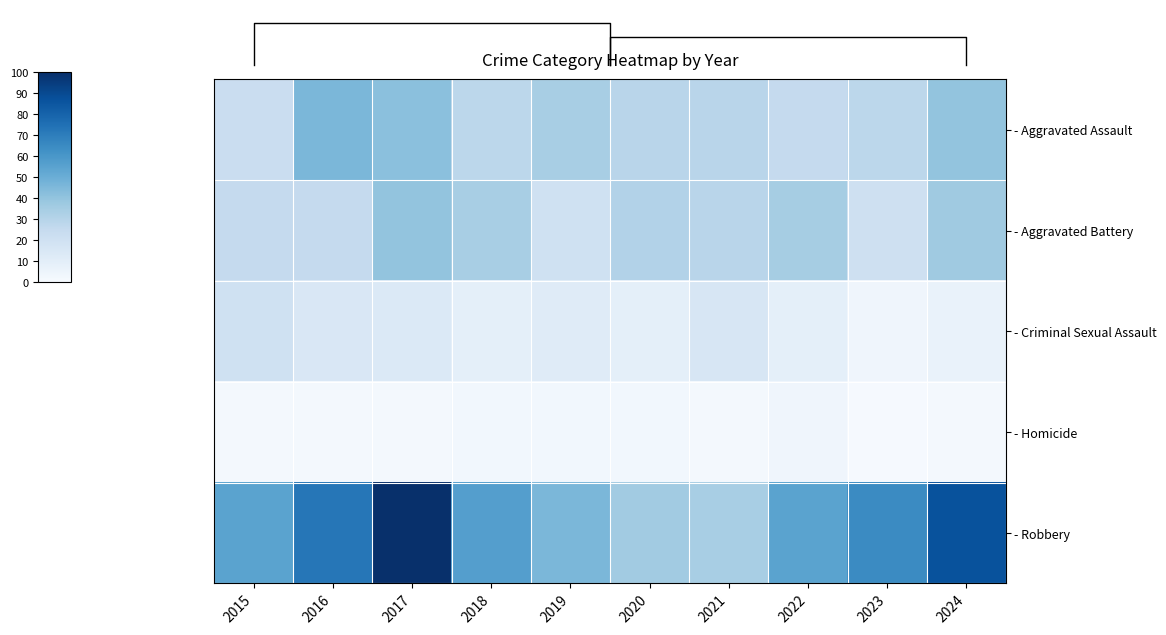

Which has a higher value, 2023 or 2018?

2023